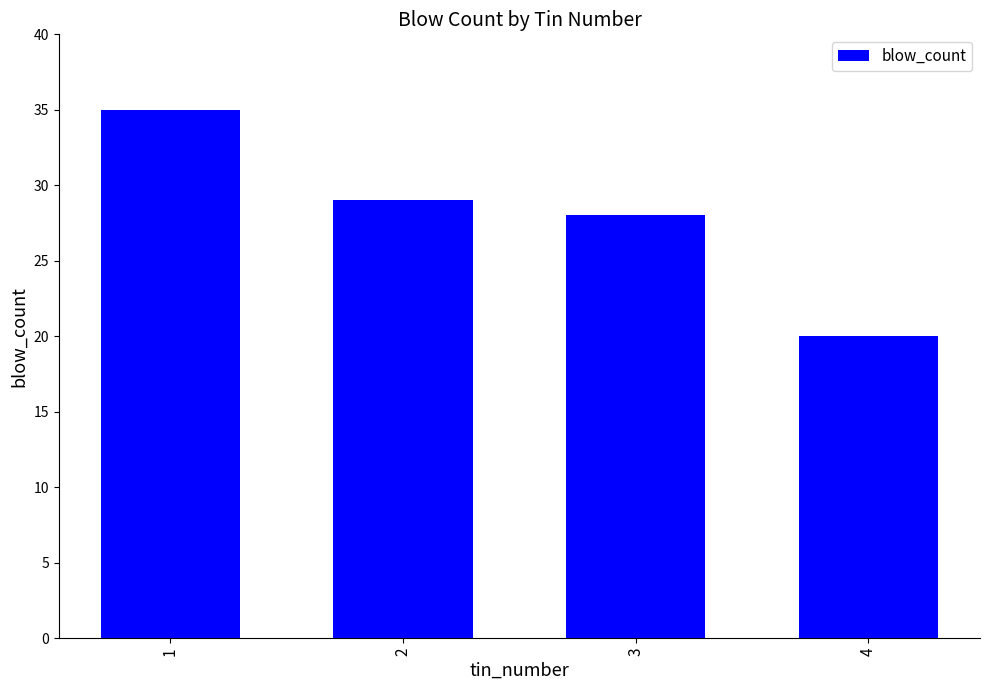

What is the sum of all values?

112